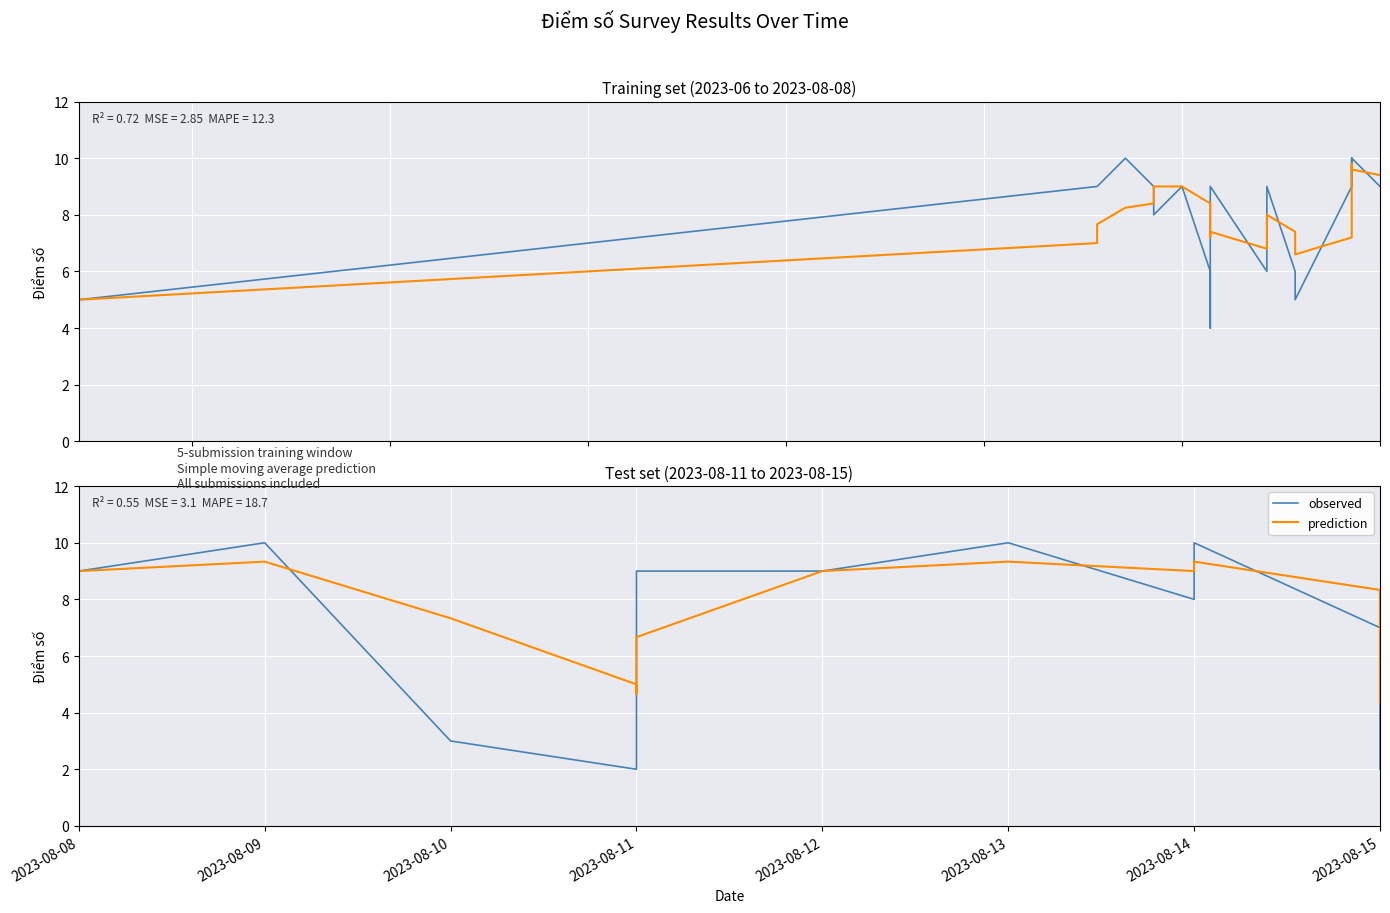

What is the value of the prediction point at the 11th from the left?

9.3